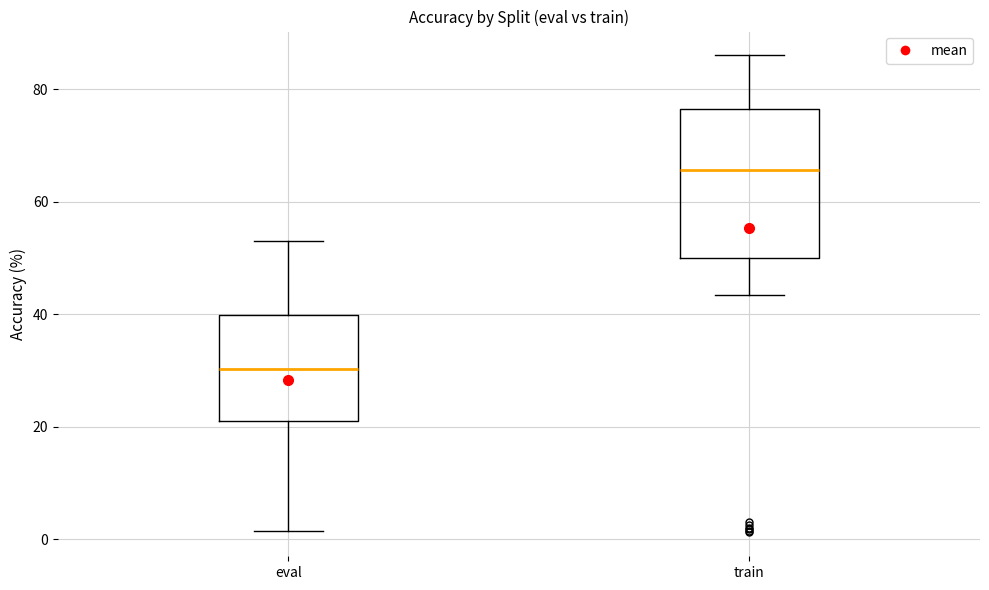

Which box's median line is the highest?

train